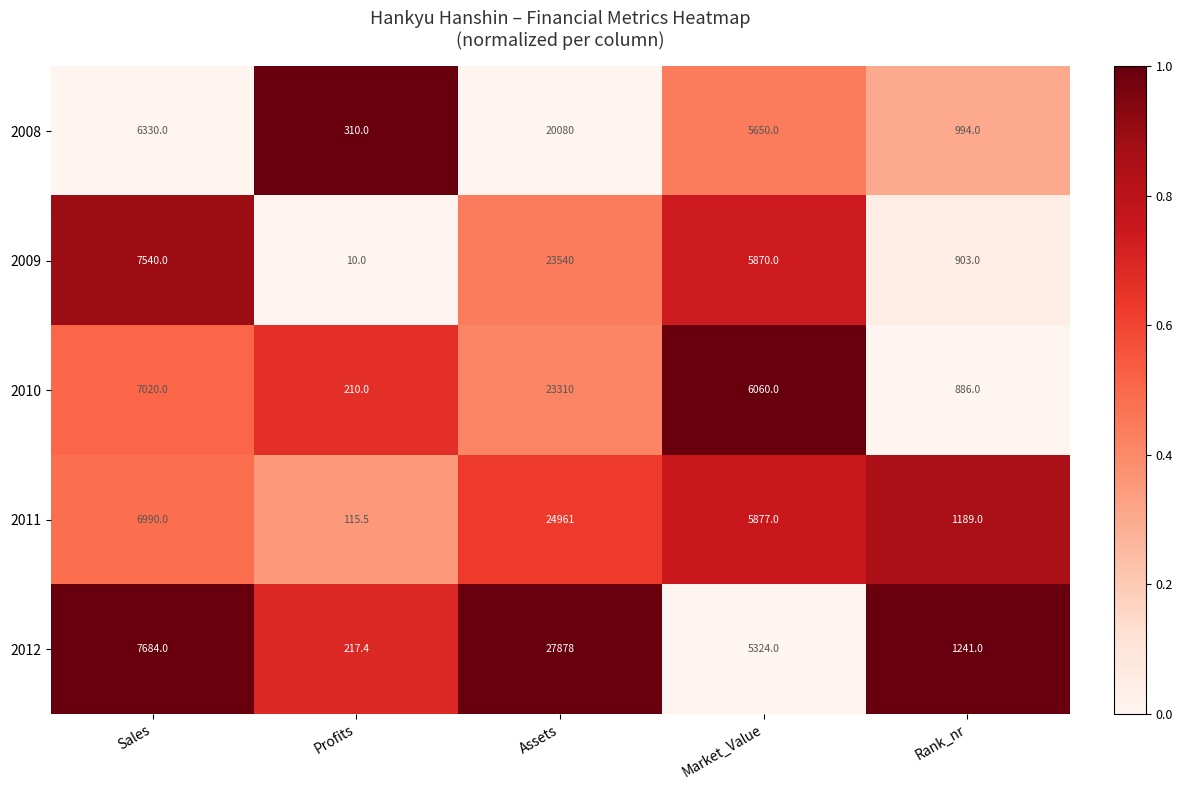

What is the difference between the maximum and minimum values in the 2012 series?

27660.6